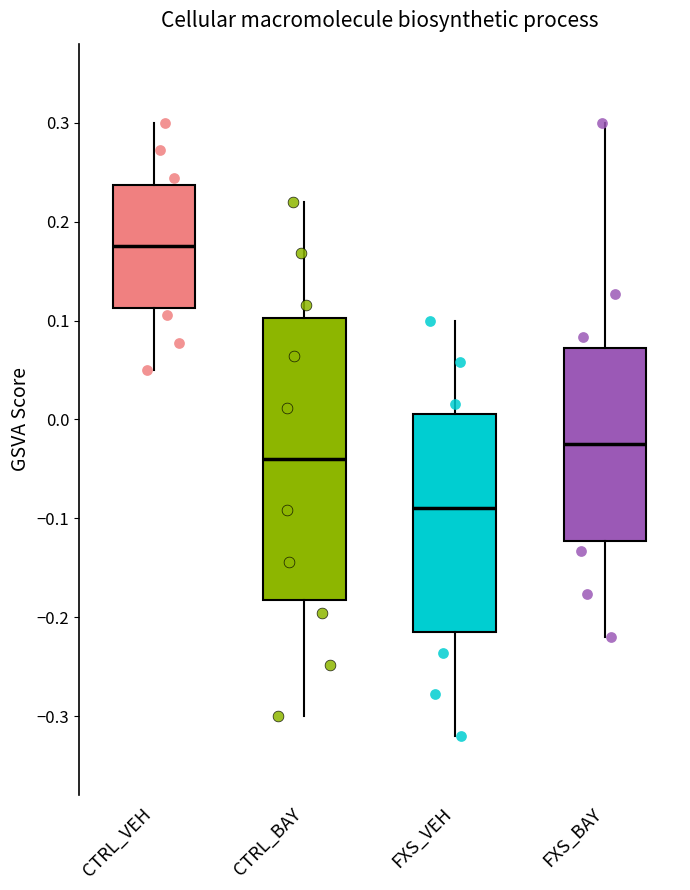

Which box is the tallest, from its lower edge to its upper edge?

CTRL_BAY